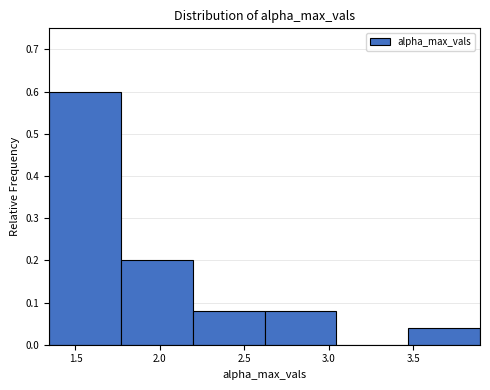

Reading left to right, list every bar in this chart as the range it spans on the x-axis followed by its height. Neither the bar edges nor the heights are printed on the chart, so give them approximately, as read against the axes.

1.35 to 1.75: 0.60
1.75 to 2.20: 0.20
2.20 to 2.60: 0.08
2.60 to 3.05: 0.08
3.05 to 3.45: 0
3.45 to 3.90: 0.04